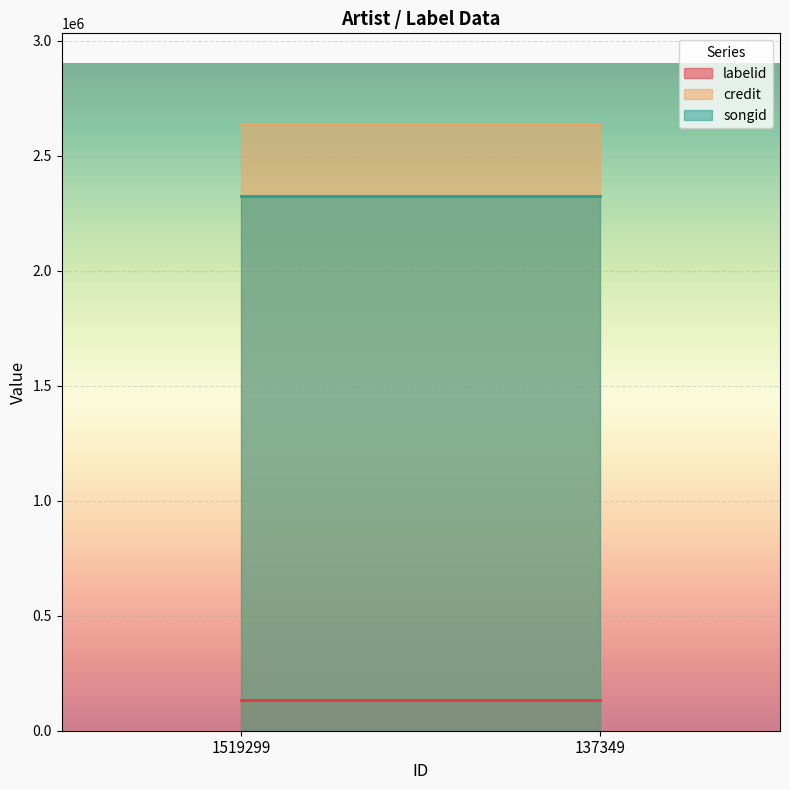

What is the highest value of the songid series?

2325551